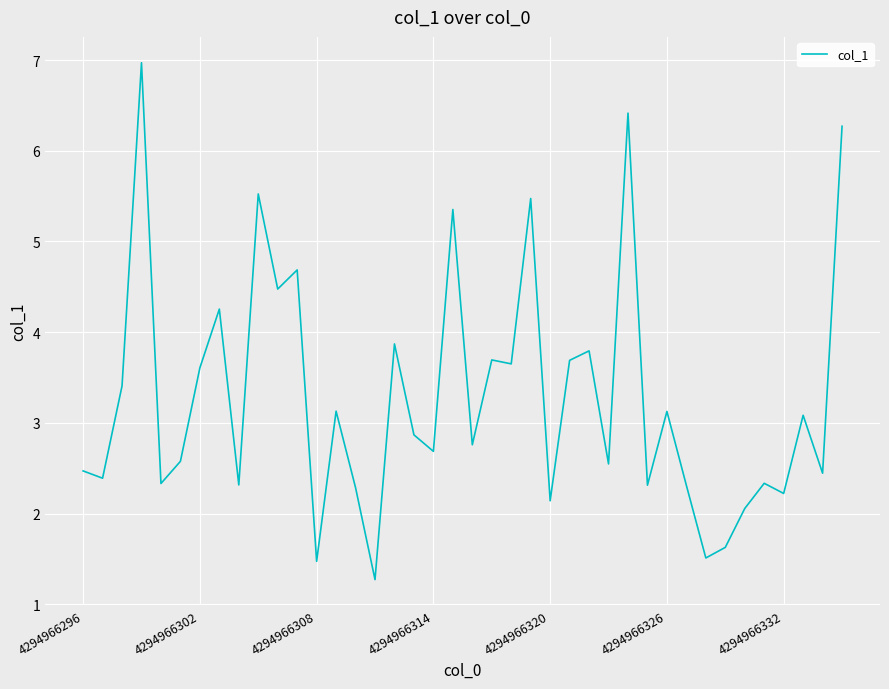

What is the greatest value displayed?

7.0